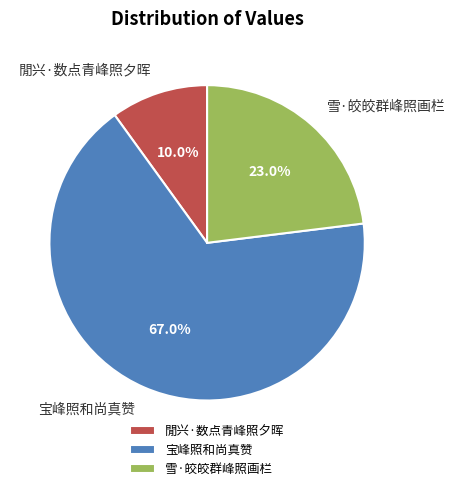

Which category accounts for the majority?

宝峰照和尚真赞